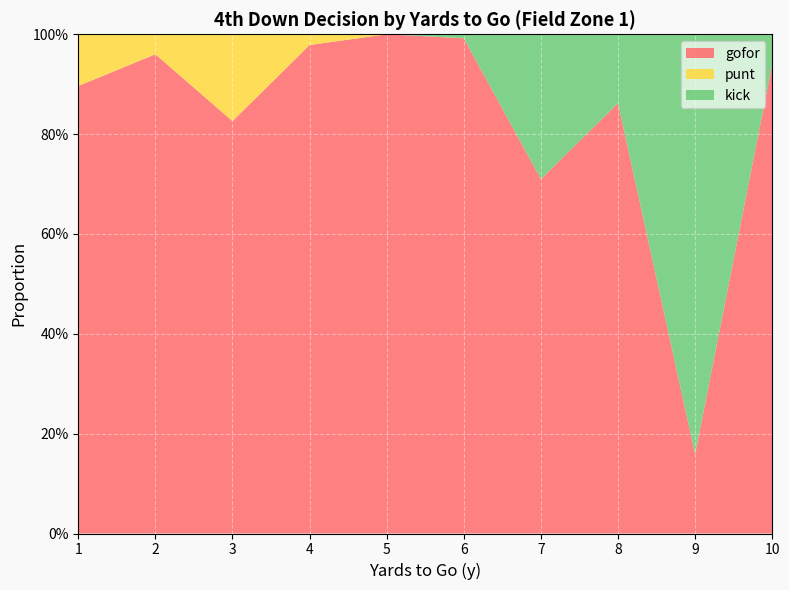

Reading right to left, extract all data points from this chart.

gofor: 10=0.9	9=0.2	8=0.9	7=0.7	6=1.0	5=1.0	4=1.0	3=0.8	2=1.0	1=0.9
punt: 10=0.0	9=0.0	8=0.0	7=0.0	6=0.0	5=0.0	4=0.0	3=0.2	2=0.0	1=0.1
kick: 10=0.1	9=0.8	8=0.1	7=0.3	6=0.0	5=0.0	4=0.0	3=0.0	2=0.0	1=0.0